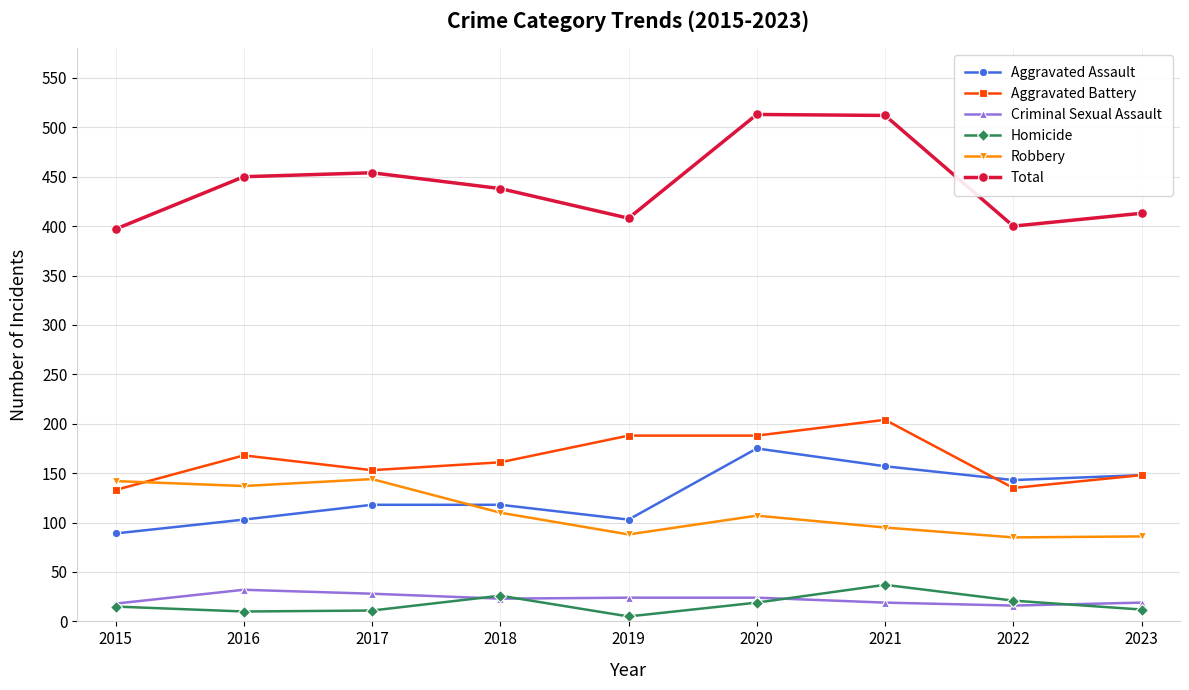

True or false: Criminal Sexual Assault and Robbery intersect in this chart.

False